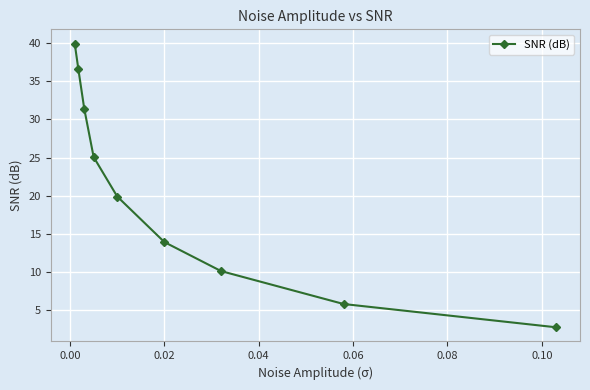

What is the maximum value shown in the chart?

39.9